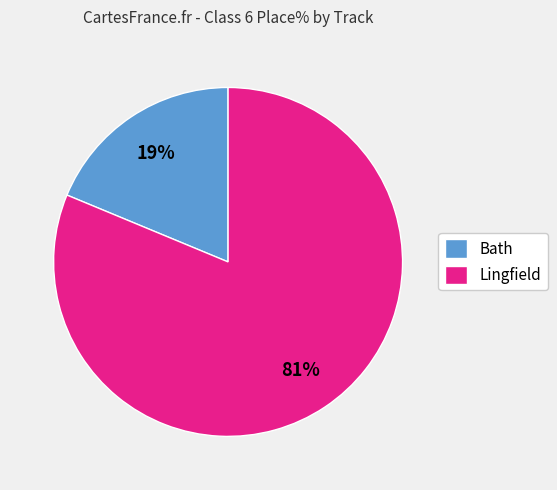

To the nearest percent, what is the average slice percentage?

50%